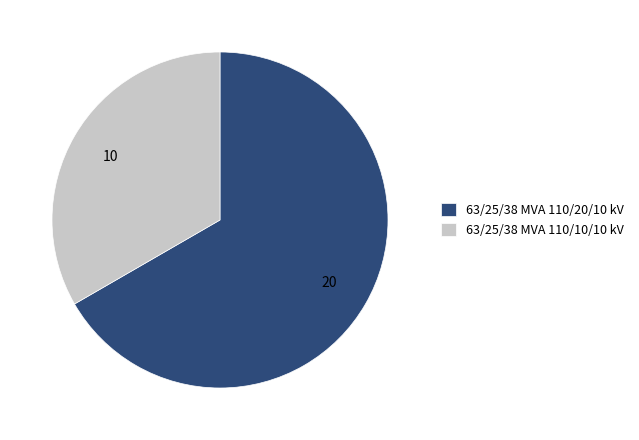

How many slices are in this pie chart?

2